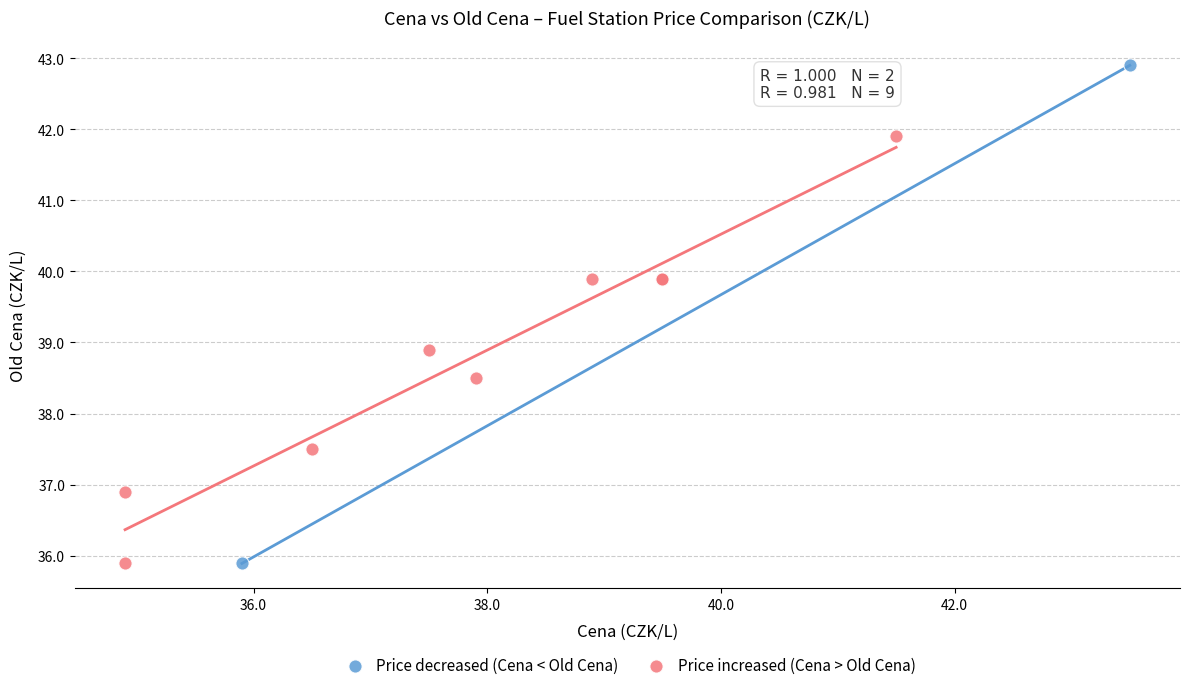

What are all the series names shown in the legend?

Price decreased (Cena < Old Cena), Price increased (Cena > Old Cena)